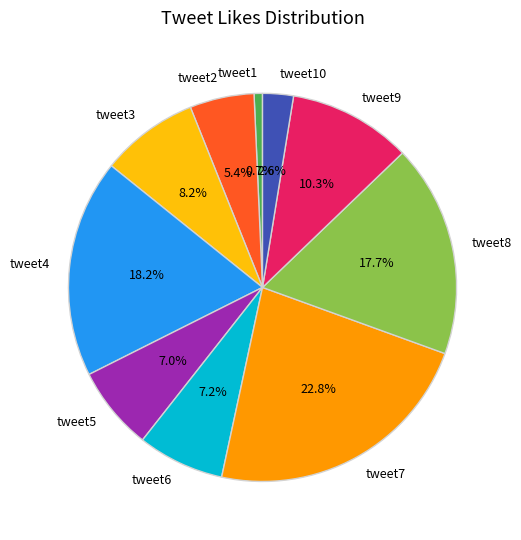

Combined, do tweet2 and tweet6 account for over 50%?

No